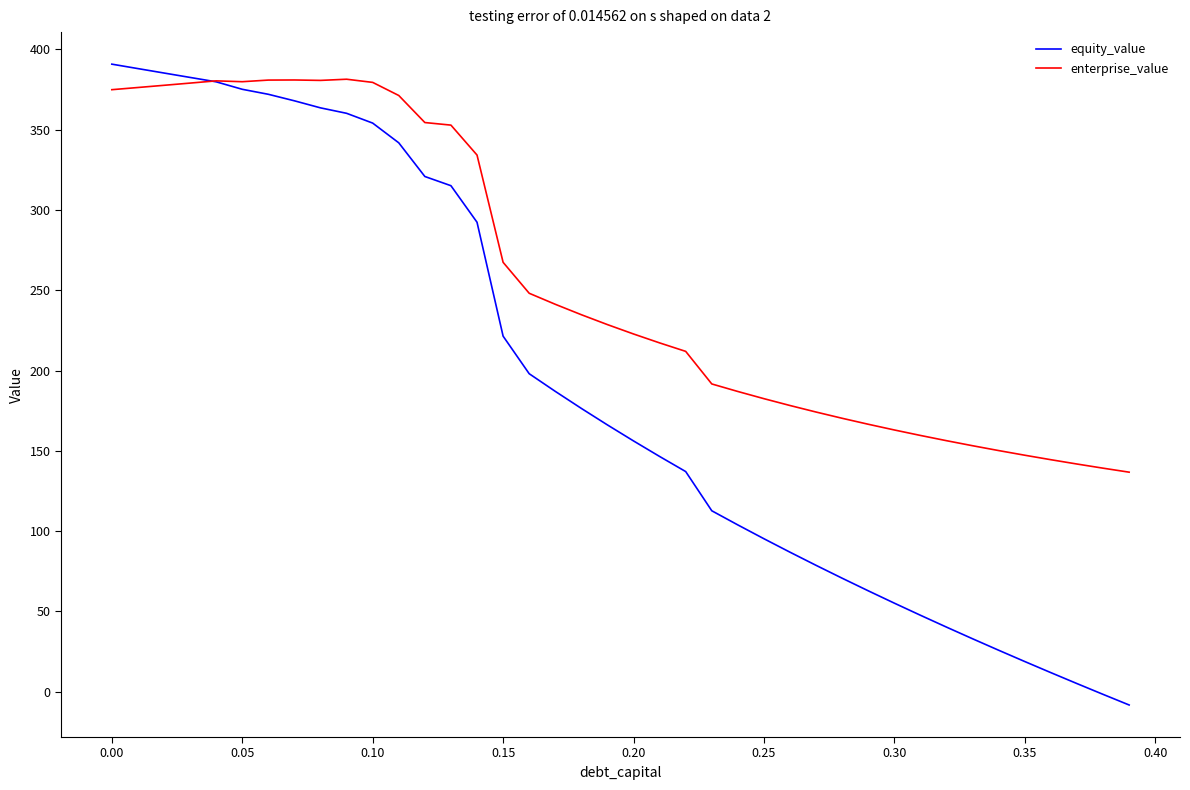

In enterprise_value, how many points are higher than both neighbors (excluding endpoints)?

3